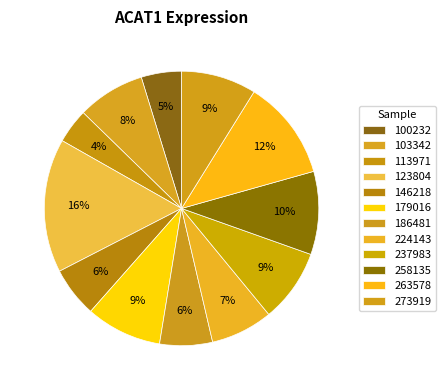

To the nearest percent, what is the difference between the largest and smallest slice percentages?

12%